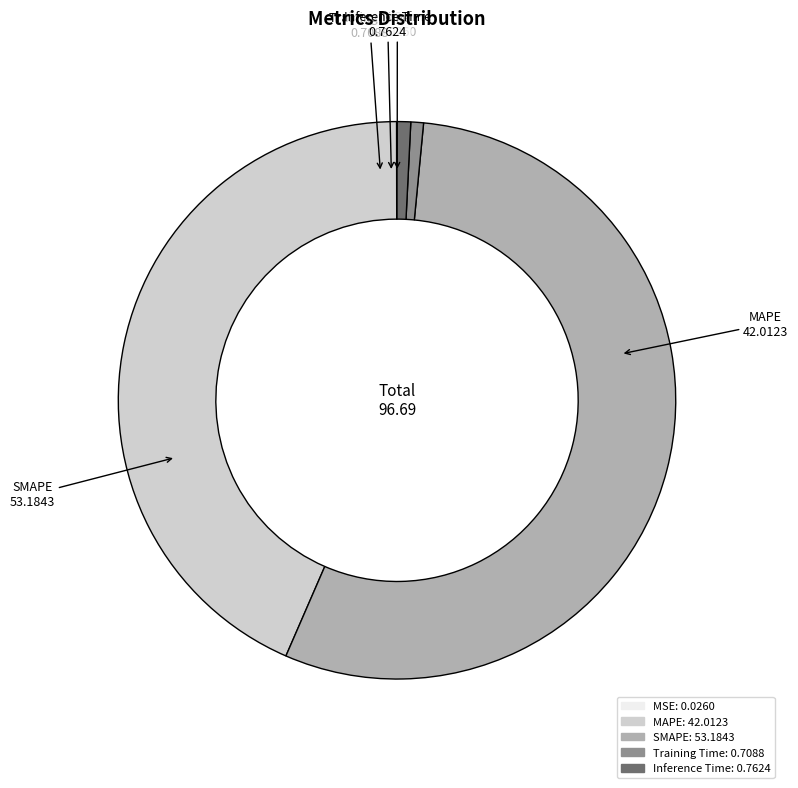

True or false: MAPE accounts for 43% of the total.

True